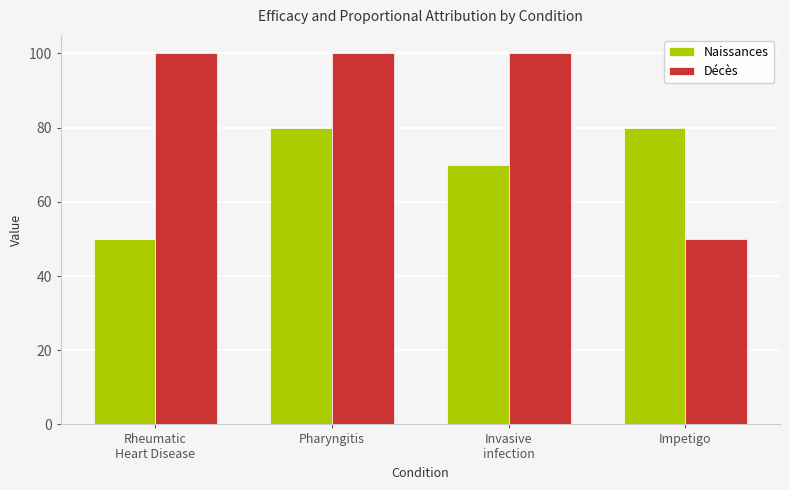

True or false: Décès has a value of 50 at Impetigo.

True